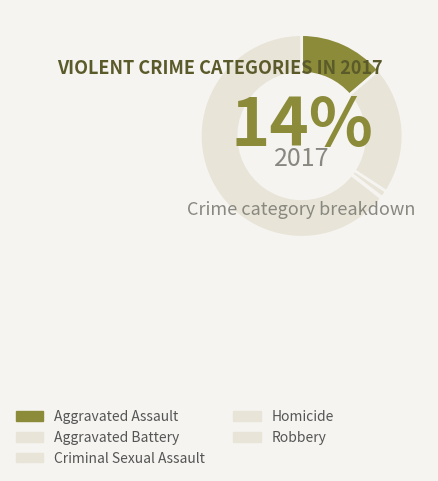

How many slices are in this pie chart?

5